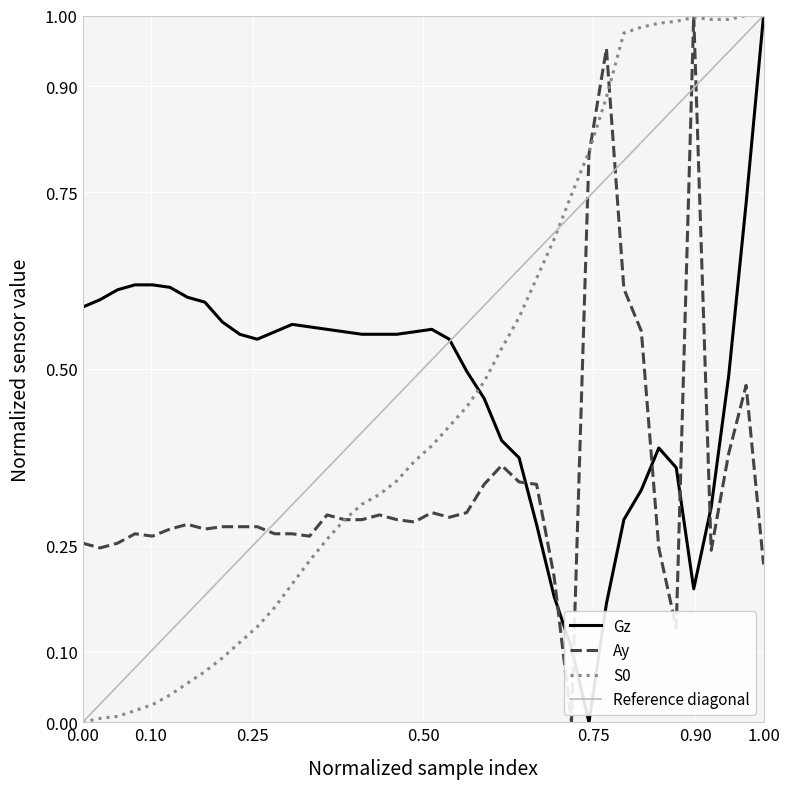

Which series ends up on top after the final intersection of Ay and Gz?

Gz